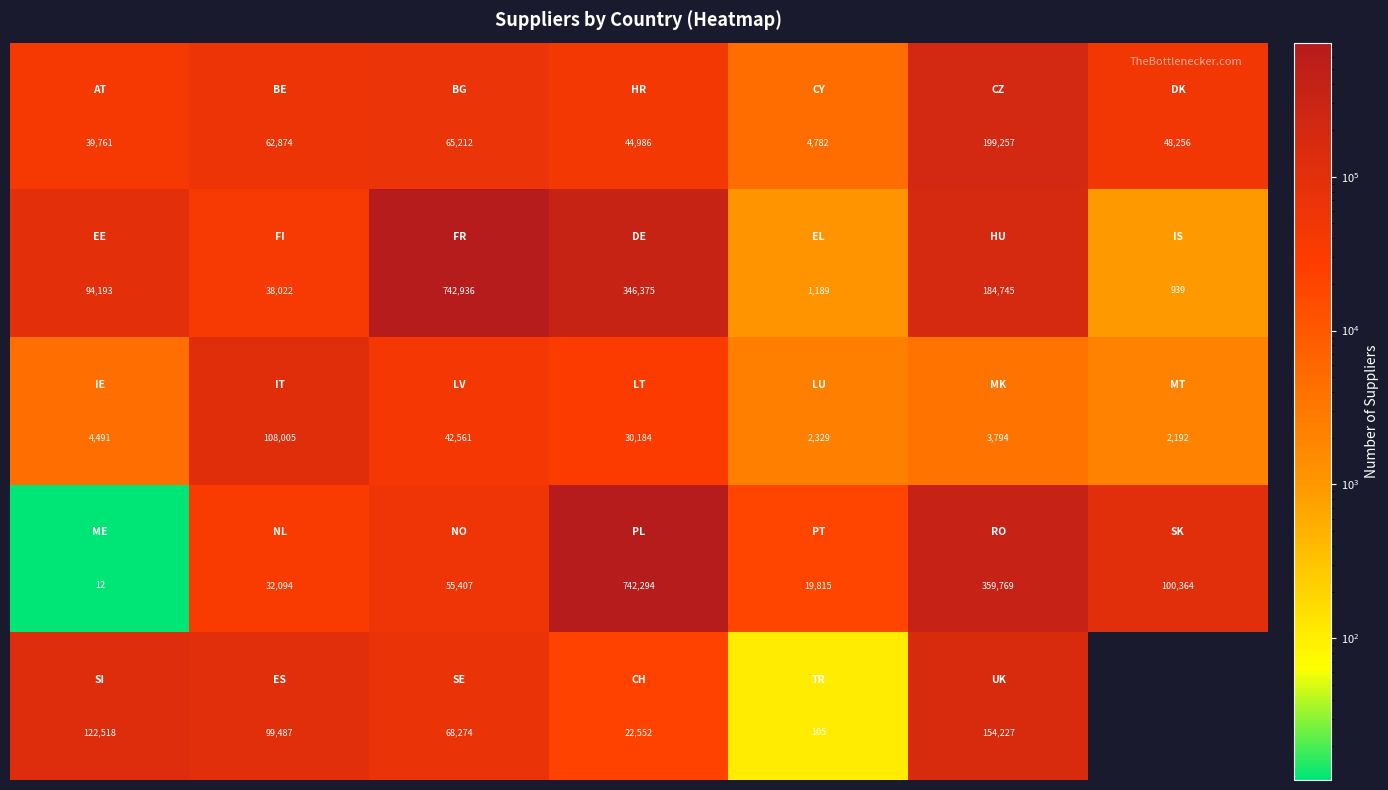

At which category is the sum across all series the highest?

3